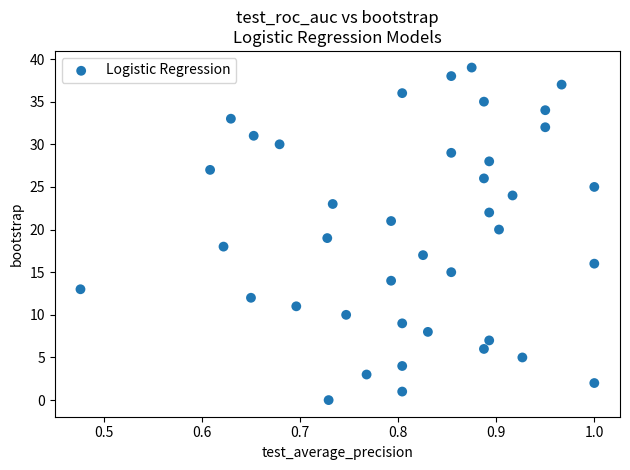

What is the range of Y values (max minus min)?

39